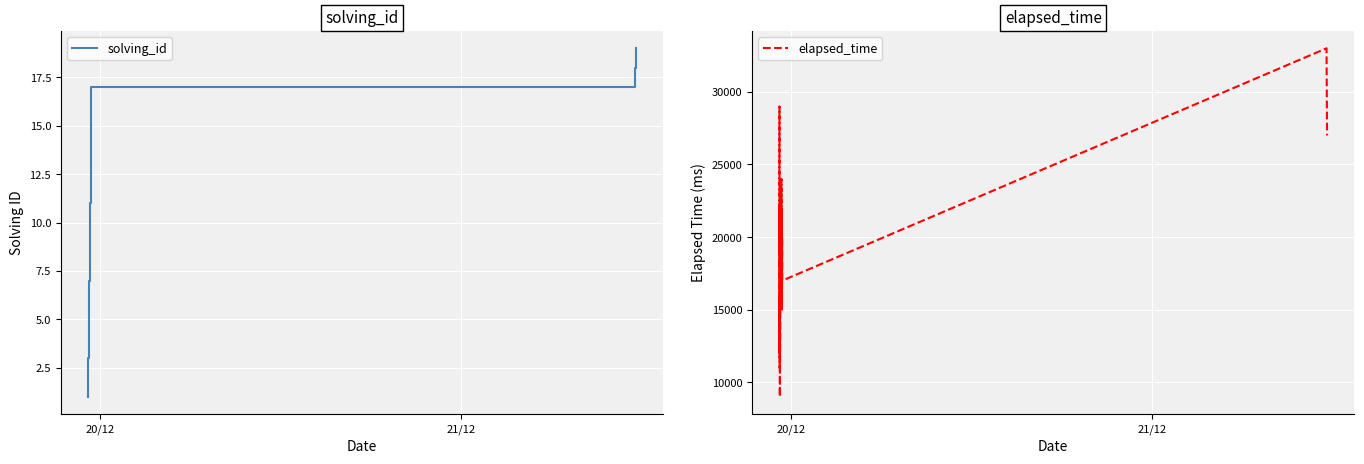

What is the highest value of the solving_id series?

19